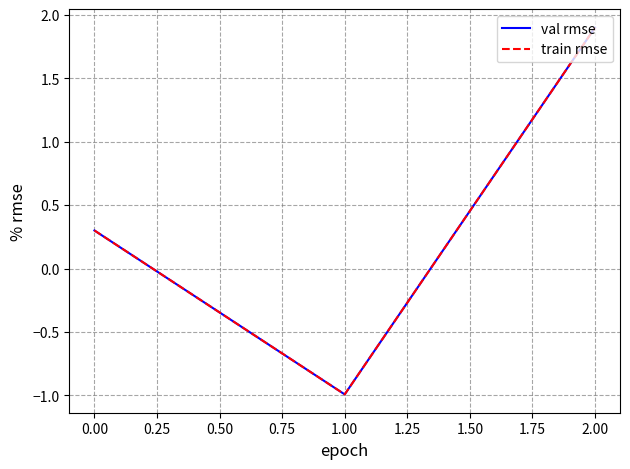

Is this an area chart (filled region under the line)?

No